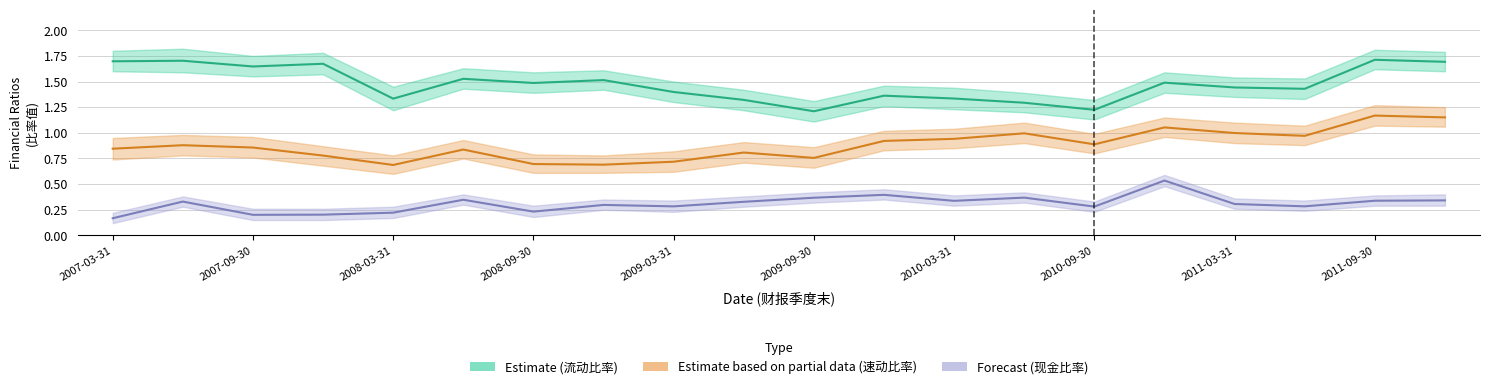

Reading right to left, extract all data points from this chart.

流动比率: 2011-12-31=1.7	2011-09-30=1.7	2011-06-30=1.4	2011-03-31=1.4	2010-12-31=1.5	2010-09-30=1.2	2010-06-30=1.3	2010-03-31=1.3	2009-12-31=1.4	2009-09-30=1.2	2009-06-30=1.3	2009-03-31=1.4	2008-12-31=1.5	2008-09-30=1.5	2008-06-30=1.5	2008-03-31=1.3	2007-12-31=1.7	2007-09-30=1.6	2007-06-30=1.7	2007-03-31=1.7
速动比率: 2011-12-31=1.2	2011-09-30=1.2	2011-06-30=1.0	2011-03-31=1.0	2010-12-31=1.1	2010-09-30=0.9	2010-06-30=1.0	2010-03-31=0.9	2009-12-31=0.9	2009-09-30=0.8	2009-06-30=0.8	2009-03-31=0.7	2008-12-31=0.7	2008-09-30=0.7	2008-06-30=0.8	2008-03-31=0.7	2007-12-31=0.8	2007-09-30=0.9	2007-06-30=0.9	2007-03-31=0.8
现金比率: 2011-12-31=0.3	2011-09-30=0.3	2011-06-30=0.3	2011-03-31=0.3	2010-12-31=0.5	2010-09-30=0.3	2010-06-30=0.4	2010-03-31=0.3	2009-12-31=0.4	2009-09-30=0.4	2009-06-30=0.3	2009-03-31=0.3	2008-12-31=0.3	2008-09-30=0.2	2008-06-30=0.3	2008-03-31=0.2	2007-12-31=0.2	2007-09-30=0.2	2007-06-30=0.3	2007-03-31=0.2